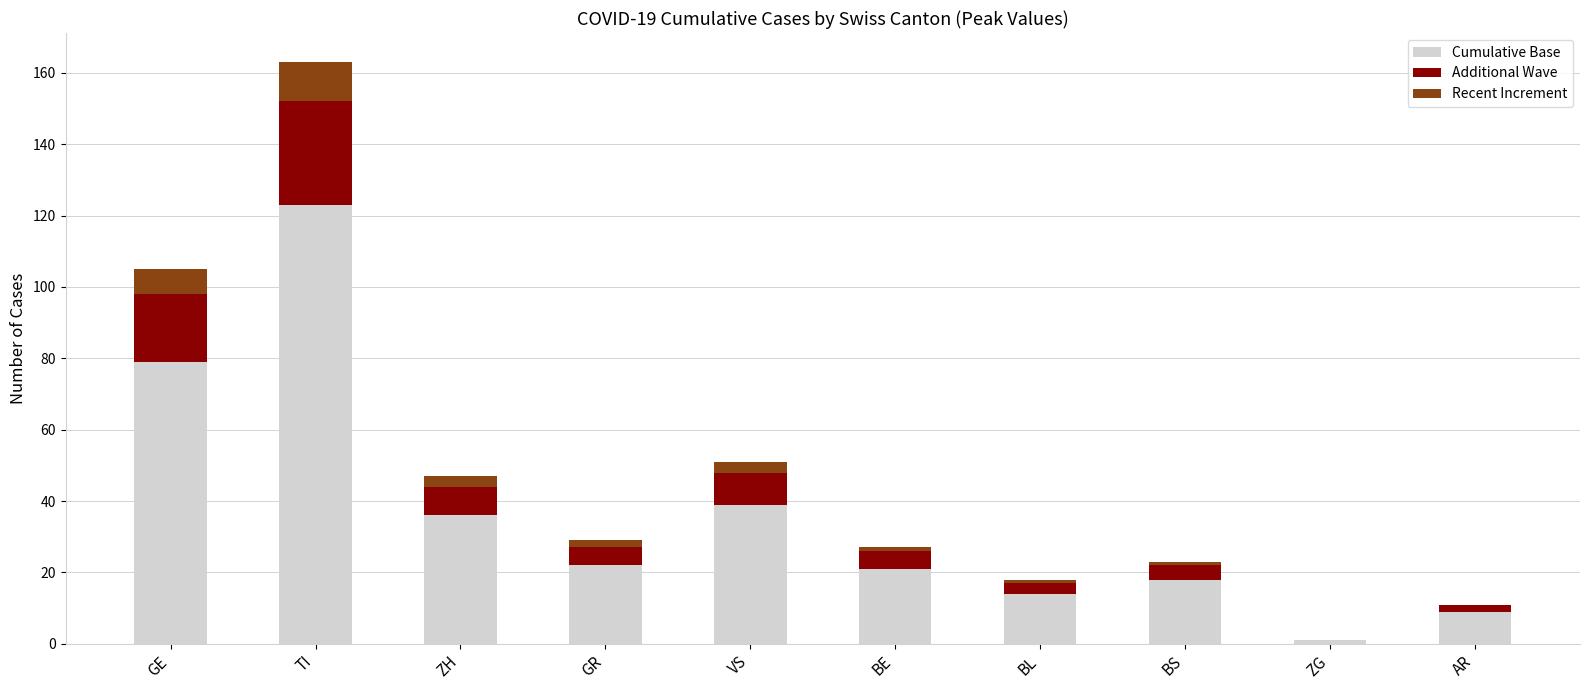

What is the maximum value for Cumulative Base?

123